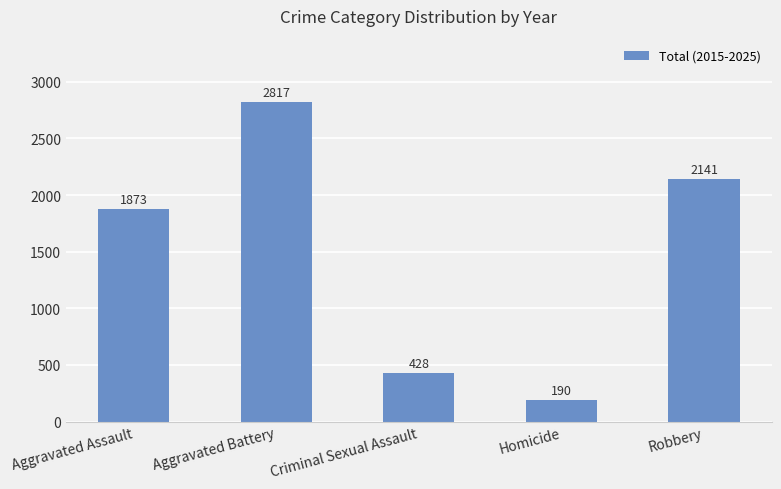

Which label corresponds to the smallest value in the chart?

Homicide